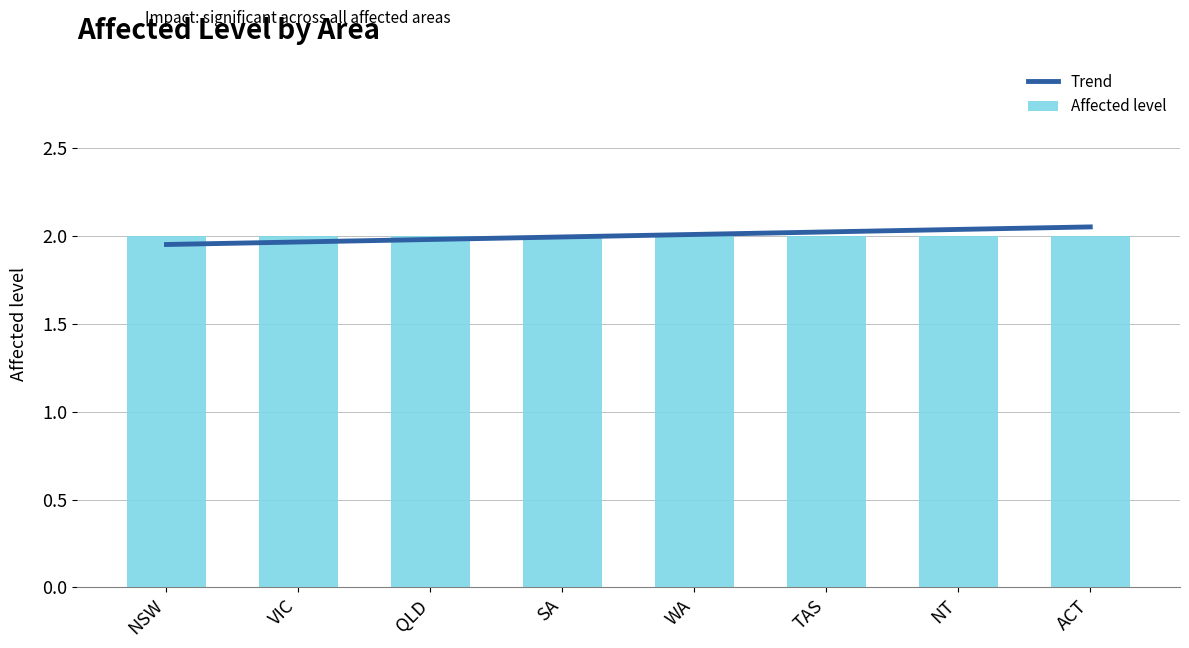

What is the spread (max minus min) of values at NSW?

0.1